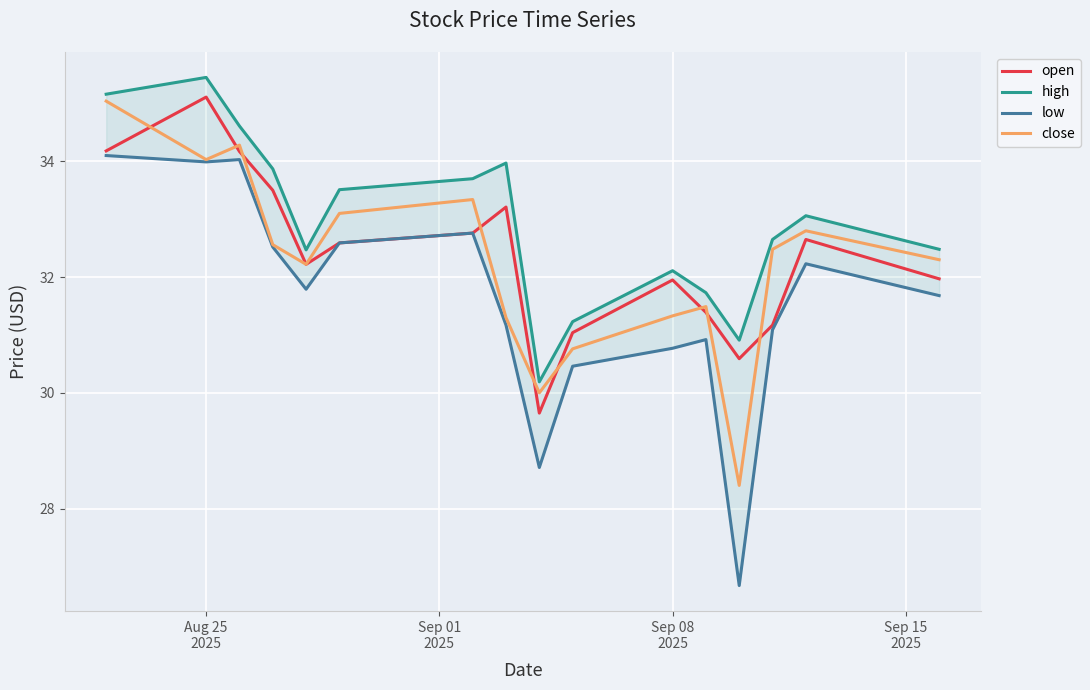

True or false: low and high intersect in this chart.

False